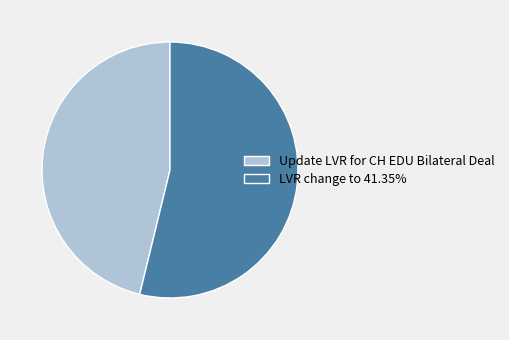

Does LVR change to 41.35% account for over 50% of the chart?

Yes